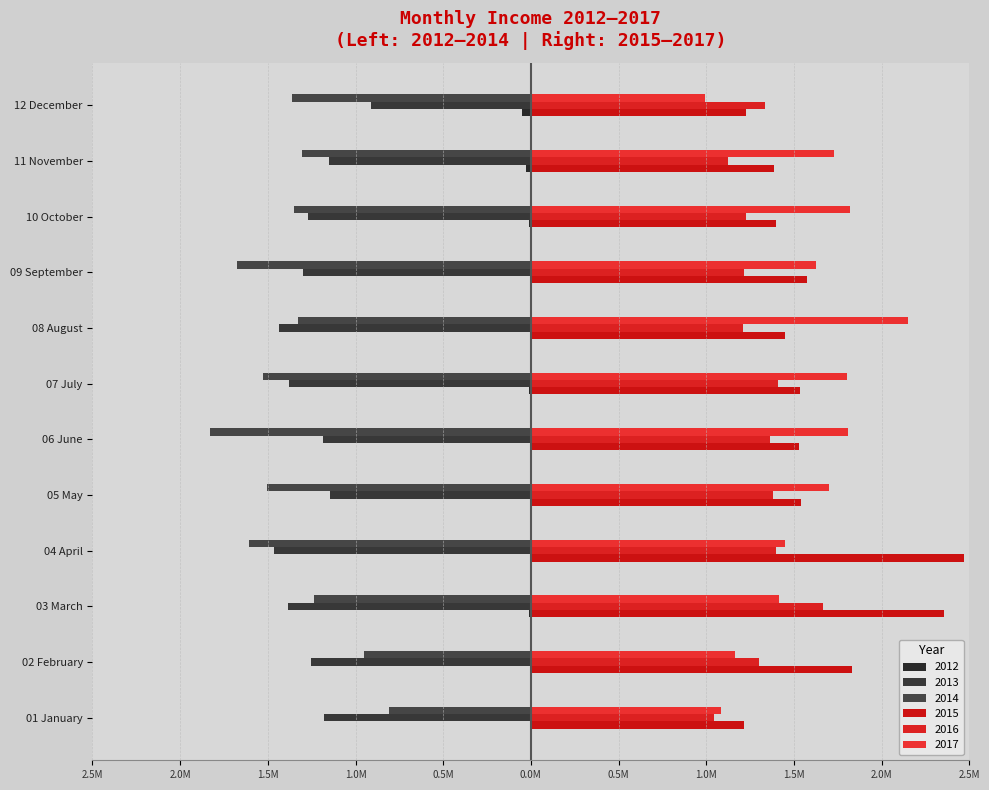

Reading left to right, list all the values displayed in this chart.

2012: 01 January=-0.0	02 February=-0.0	03 March=-0.0	04 April=-0.0	05 May=-0.0	06 June=-0.0	07 July=-0.0	08 August=-0.0	09 September=-0.0	10 October=-0.0	11 November=-0.0	12 December=-0.0
2013: 01 January=-1.2	02 February=-1.3	03 March=-1.4	04 April=-1.5	05 May=-1.1	06 June=-1.2	07 July=-1.4	08 August=-1.4	09 September=-1.3	10 October=-1.3	11 November=-1.1	12 December=-0.9
2014: 01 January=-0.8	02 February=-1.0	03 March=-1.2	04 April=-1.6	05 May=-1.5	06 June=-1.8	07 July=-1.5	08 August=-1.3	09 September=-1.7	10 October=-1.4	11 November=-1.3	12 December=-1.4
2015: 01 January=1.2	02 February=1.8	03 March=2.4	04 April=2.5	05 May=1.5	06 June=1.5	07 July=1.5	08 August=1.4	09 September=1.6	10 October=1.4	11 November=1.4	12 December=1.2
2016: 01 January=1.0	02 February=1.3	03 March=1.7	04 April=1.4	05 May=1.4	06 June=1.4	07 July=1.4	08 August=1.2	09 September=1.2	10 October=1.2	11 November=1.1	12 December=1.3
2017: 01 January=1.1	02 February=1.2	03 March=1.4	04 April=1.4	05 May=1.7	06 June=1.8	07 July=1.8	08 August=2.2	09 September=1.6	10 October=1.8	11 November=1.7	12 December=1.0